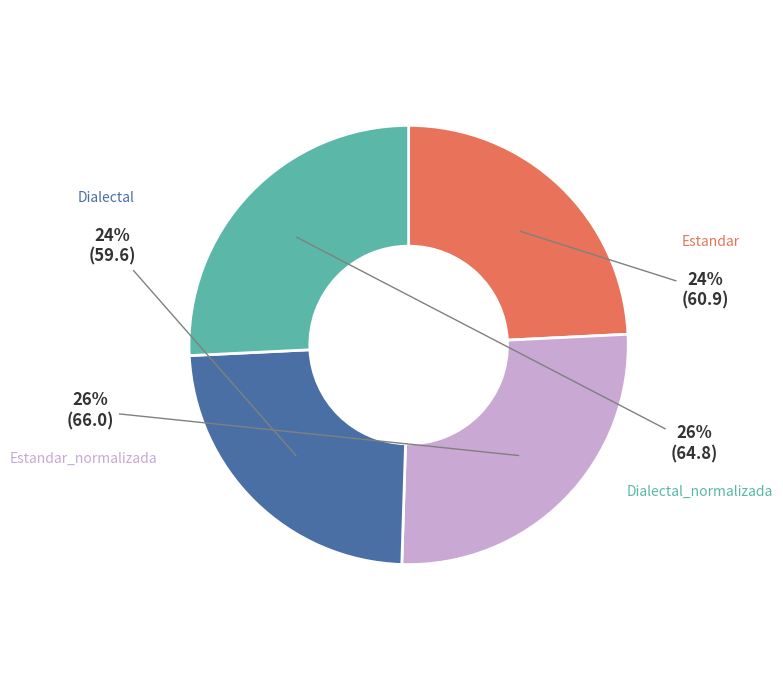

To the nearest percent, what portion does Estandar represent?

24%